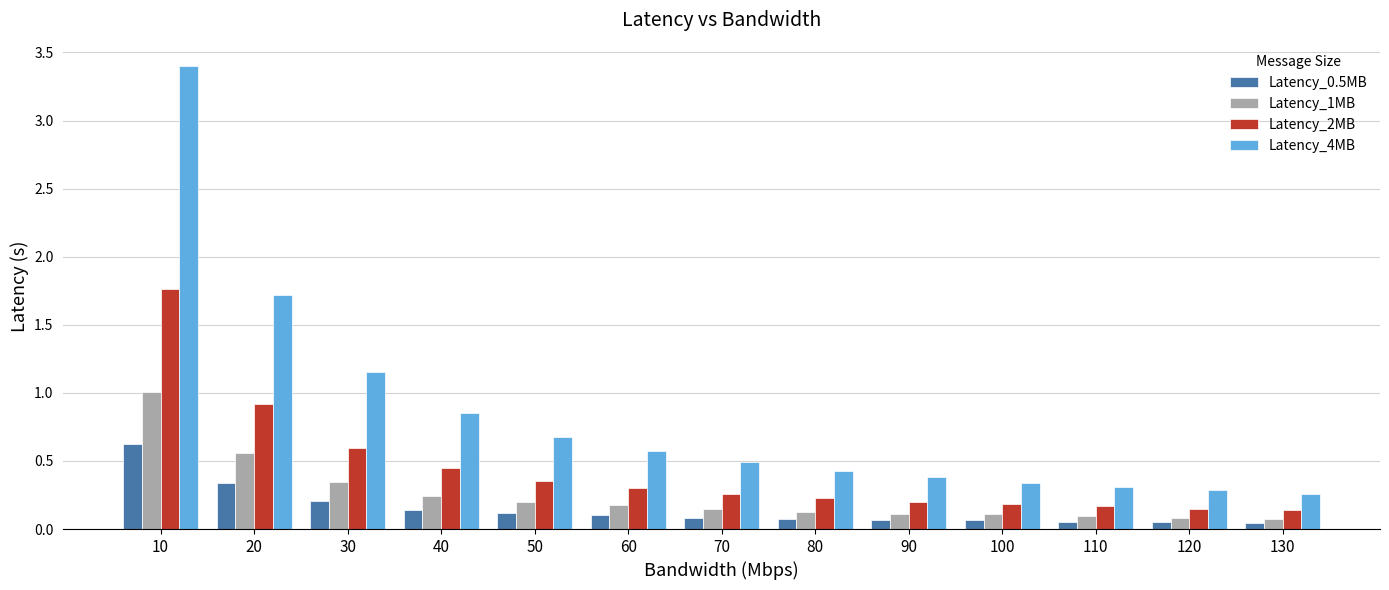

Which series changed the most between 40 and 60?

Latency_4MB